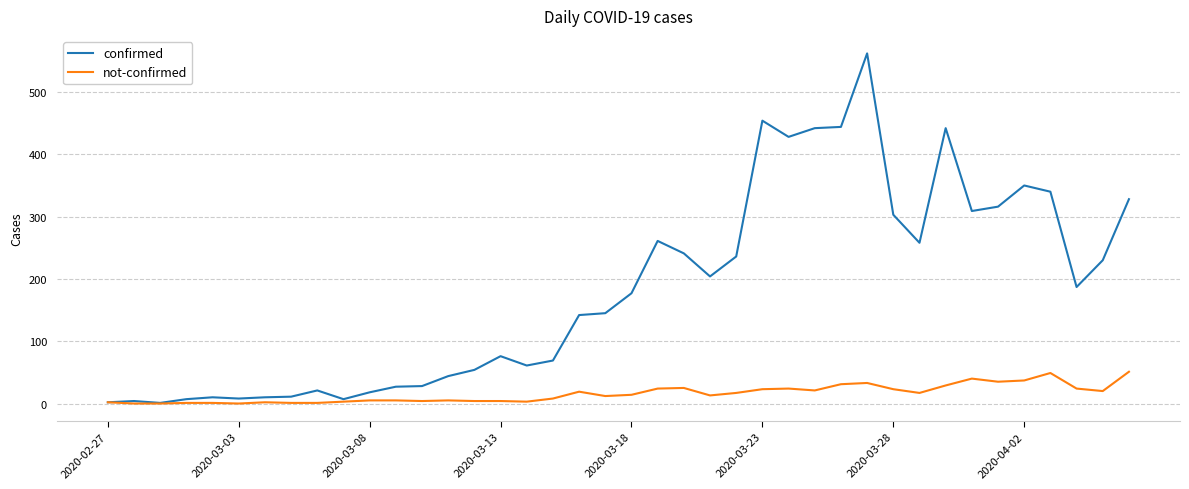

Which series has the largest range (max minus min)?

confirmed